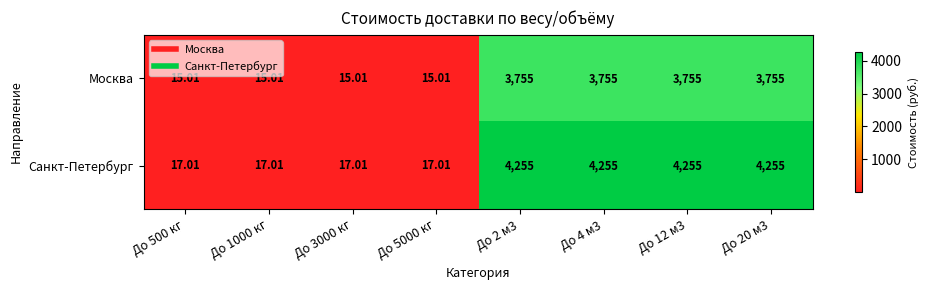

Which series has the largest range (max minus min)?

Санкт-Петербург